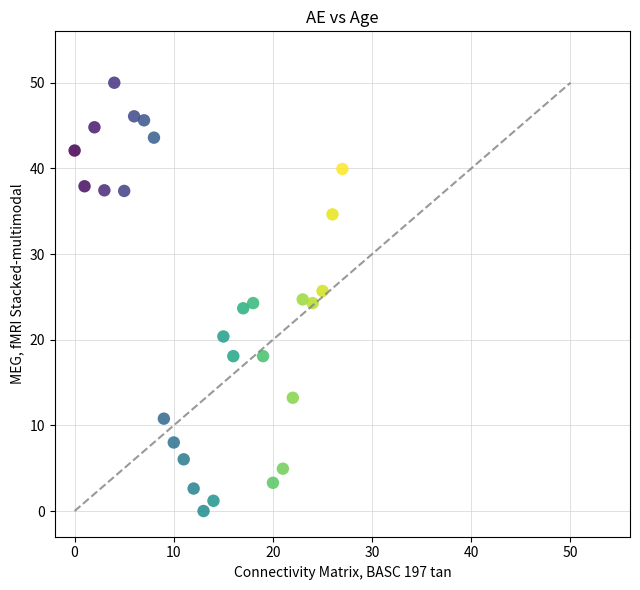

What is the range of Y values (max minus min)?

50.0